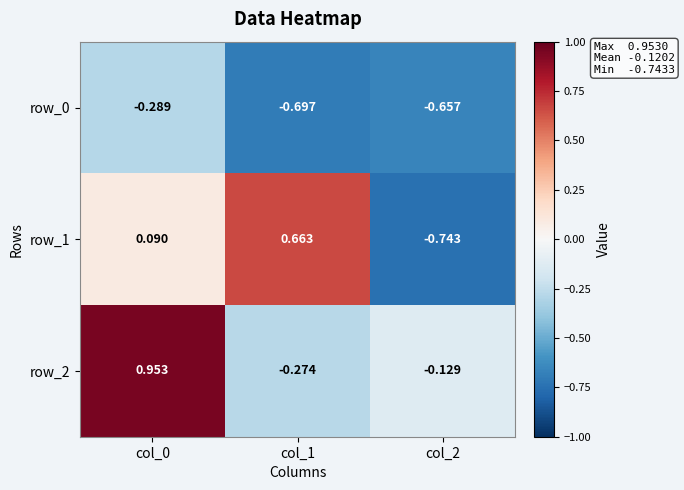

Count the number of data series in this chart.

3